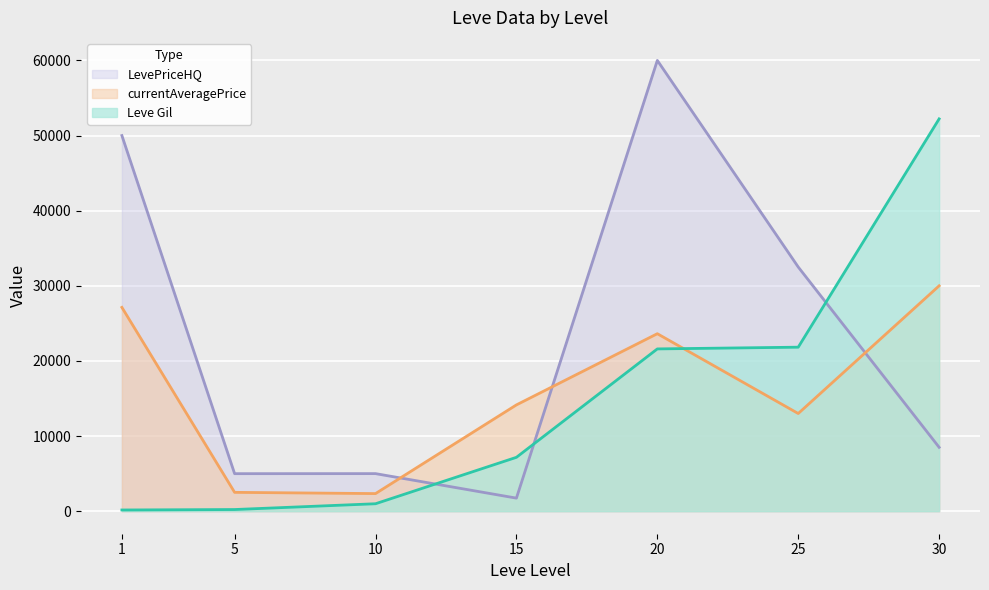

True or false: LevePriceHQ and currentAveragePrice cross at least once.

True